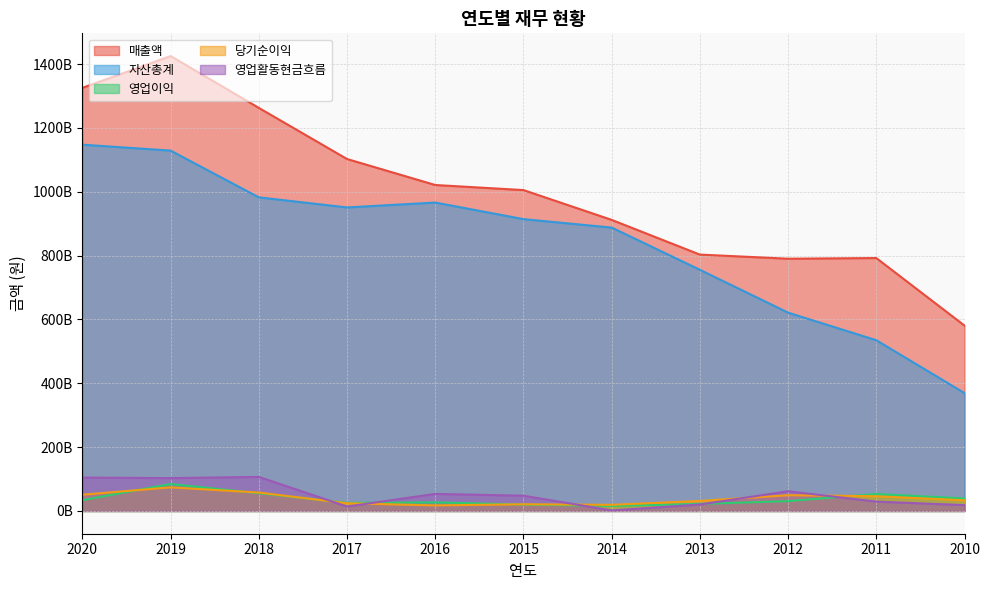

What is the lowest value of the 영업이익 series?

15874156657